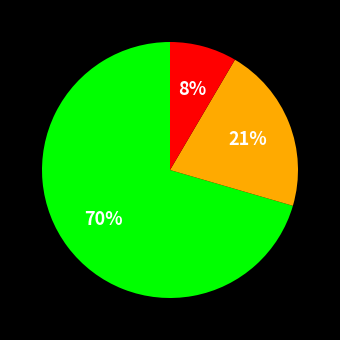

To the nearest percent, what is the average slice percentage?

33%